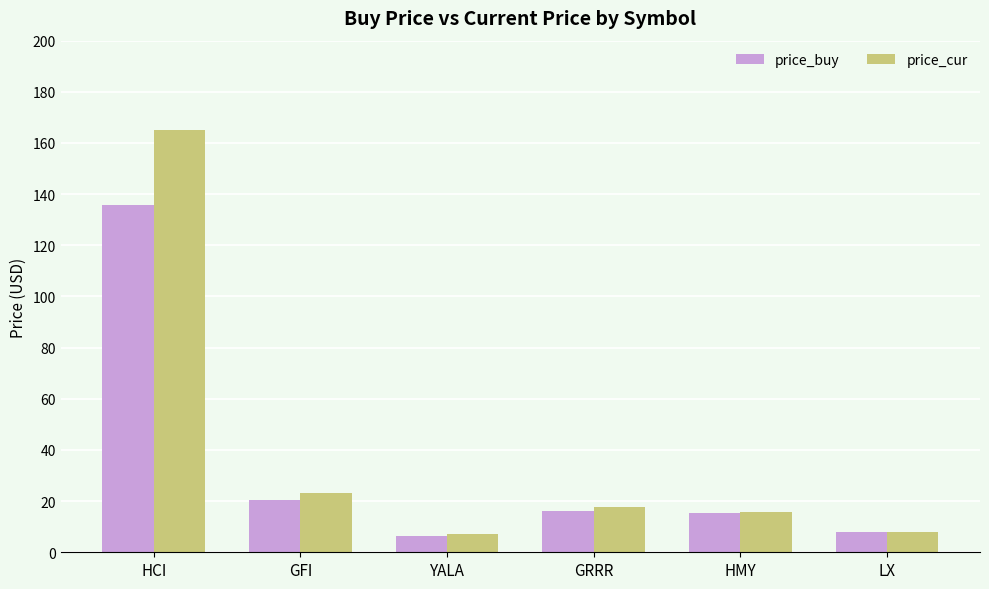

Which series changed the most between HCI and YALA?

price_cur